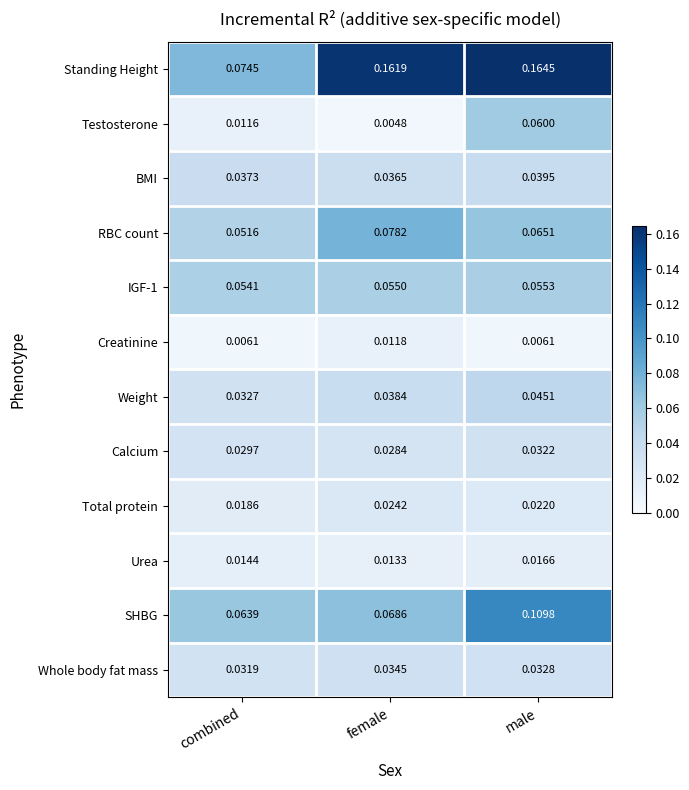

Is the value of BMI at female greater than the value of Weight at male?

No